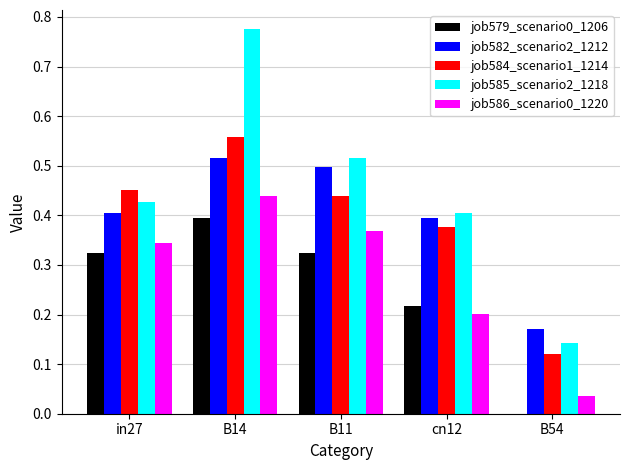

Which category has the highest value in the job584_scenario1_1214 series?

B14